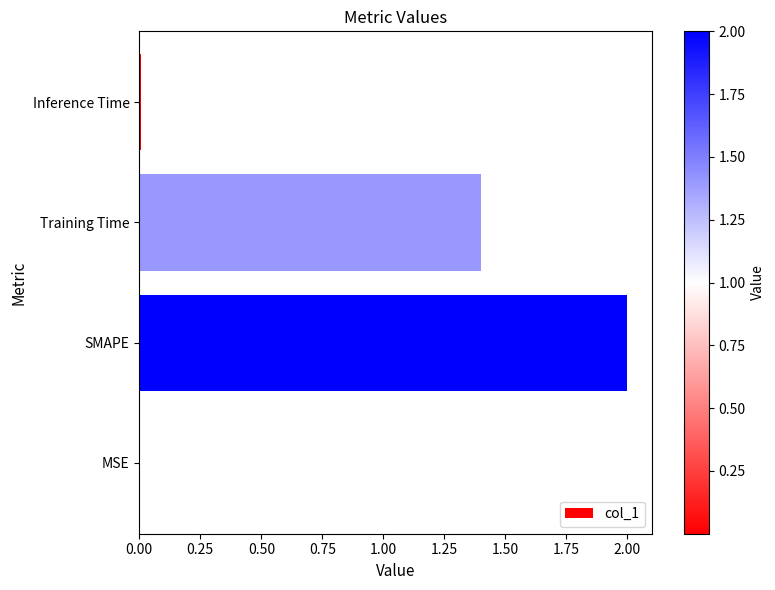

At which category does the chart reach its peak across all series?

SMAPE